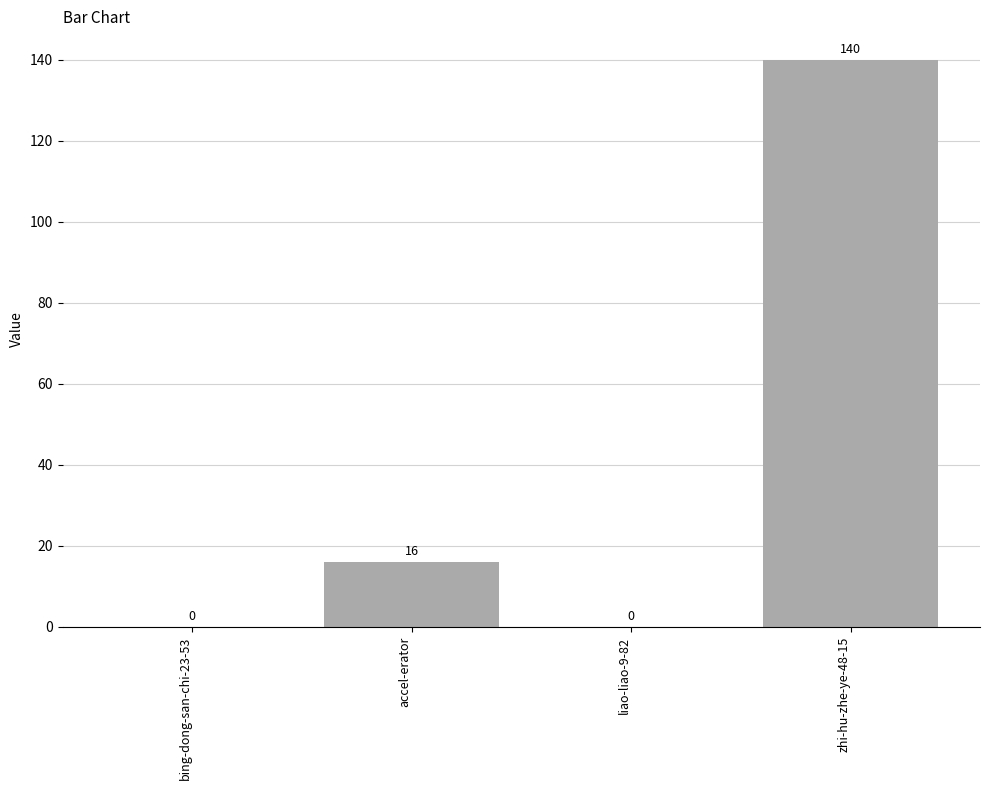

What is the change in value from bing-dong-san-chi-23-53 to accel-erator?

+16